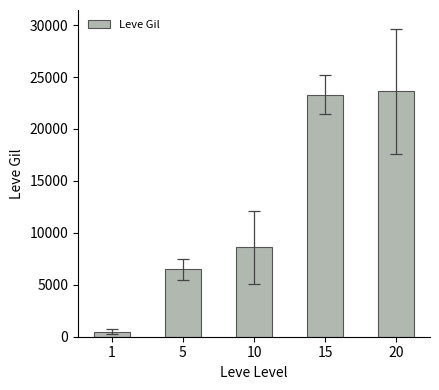

The chart shows a value of 23311.7 at 15. True or false?

True